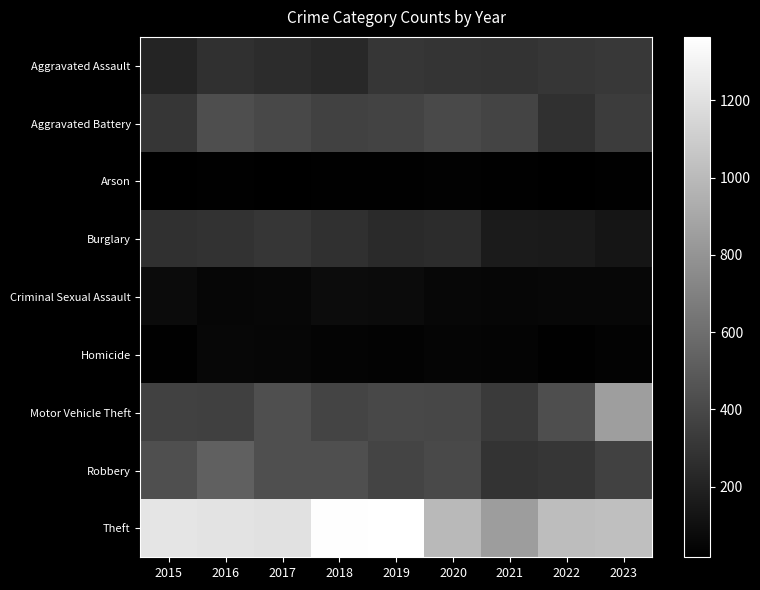

At 2017, list the series in order from largest to smallest.

Theft, Robbery, Motor Vehicle Theft, Aggravated Battery, Burglary, Aggravated Assault, Criminal Sexual Assault, Homicide, Arson